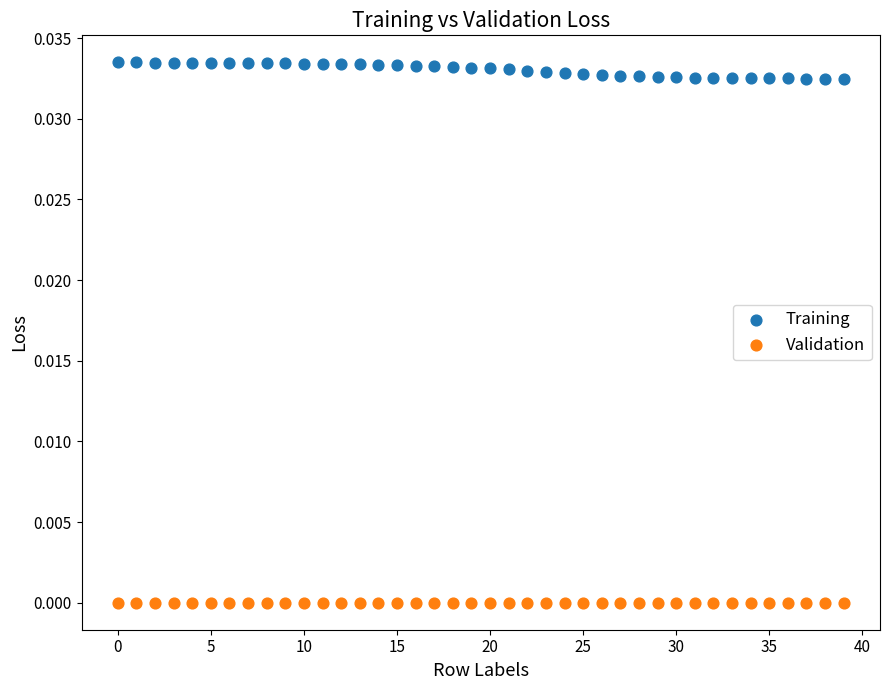

Which series contains the lowest Y value?

Validation